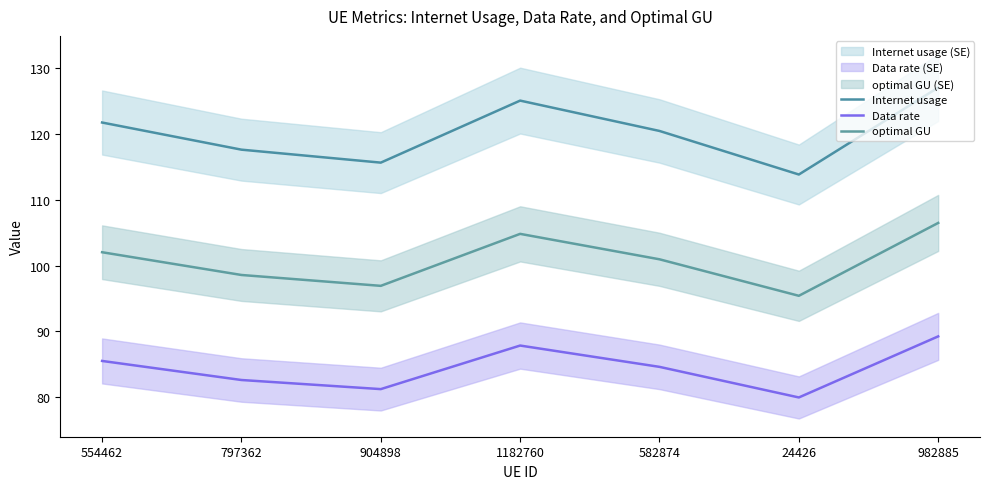

Which series has the largest total across all categories?

Internet usage